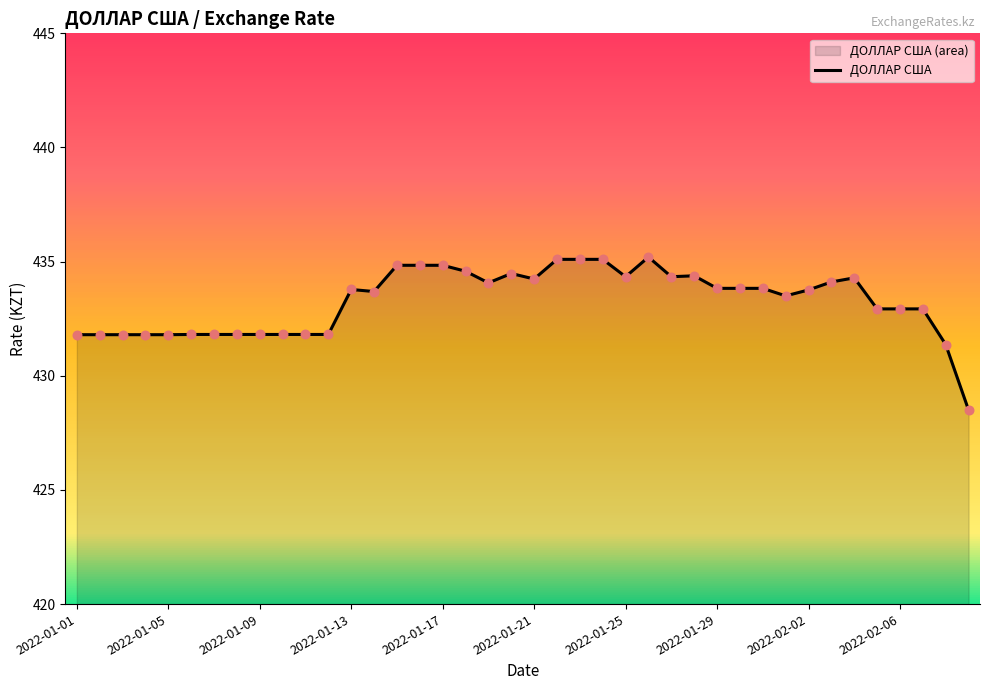

What is the change in value from 17 to 33?

-0.5